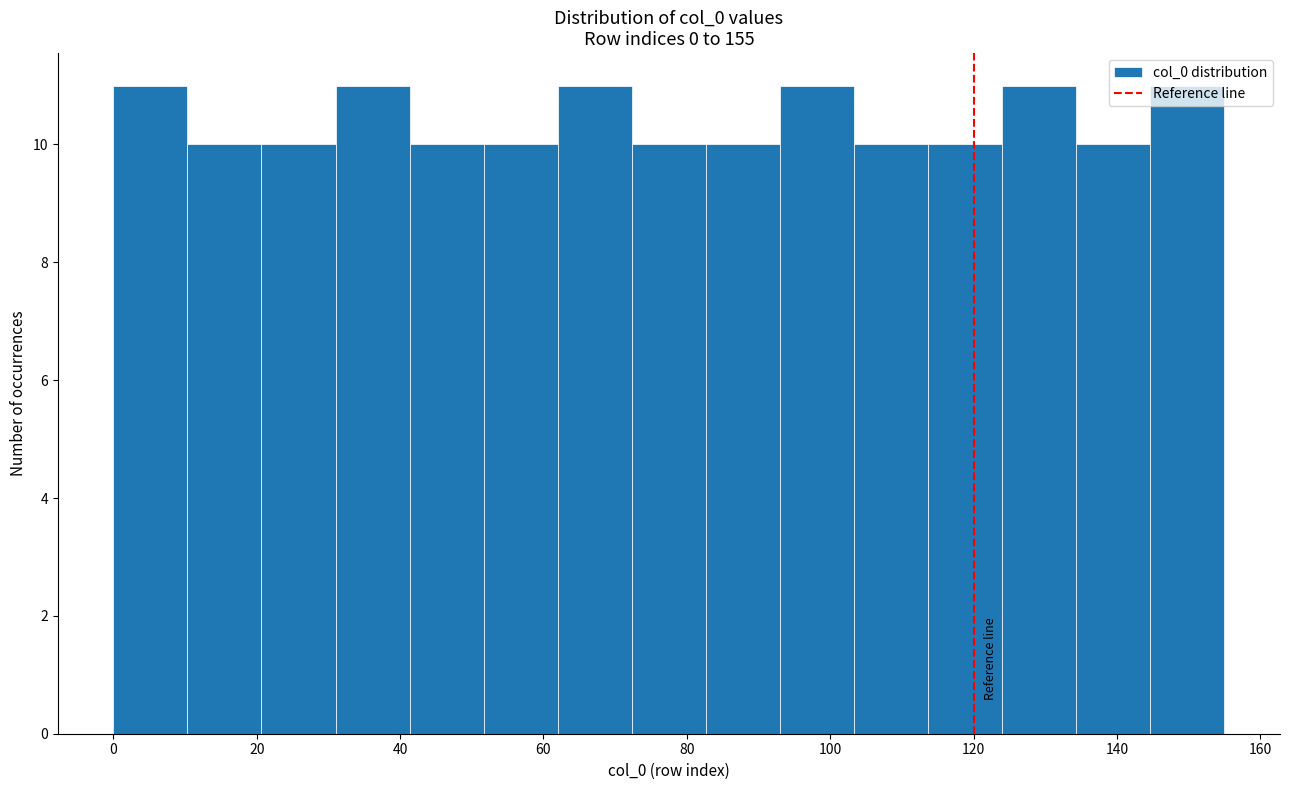

Reading left to right, transcribe this chart: for each bar, give the range it covers on the x-axis and its height. Neither the bar edges nor the heights are printed on the chart, so give them approximately, as read against the axes.

0 to 10: 11
10 to 20: 10
20 to 32: 10
32 to 42: 11
42 to 52: 10
52 to 62: 10
62 to 72: 11
72 to 82: 10
82 to 94: 10
94 to 104: 11
104 to 114: 10
114 to 124: 10
124 to 134: 11
134 to 144: 10
144 to 156: 11